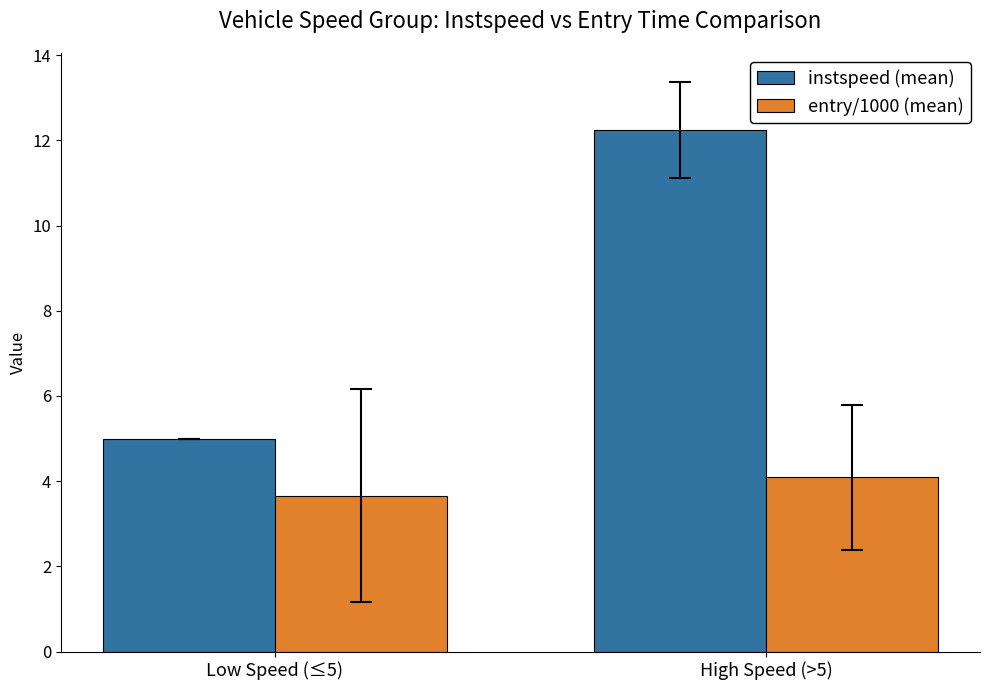

The value of entry/1000 (mean) at High Speed (>5) is 6.3. True or false?

False